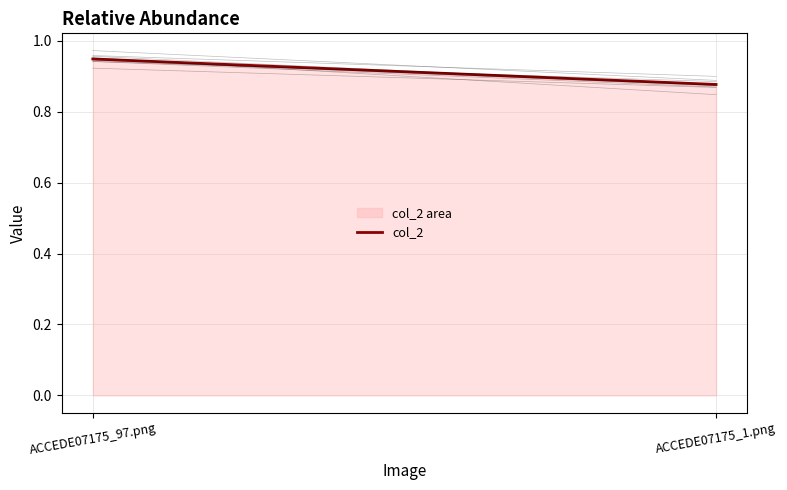

What position from the right is ACCEDE07175_1.png?

1